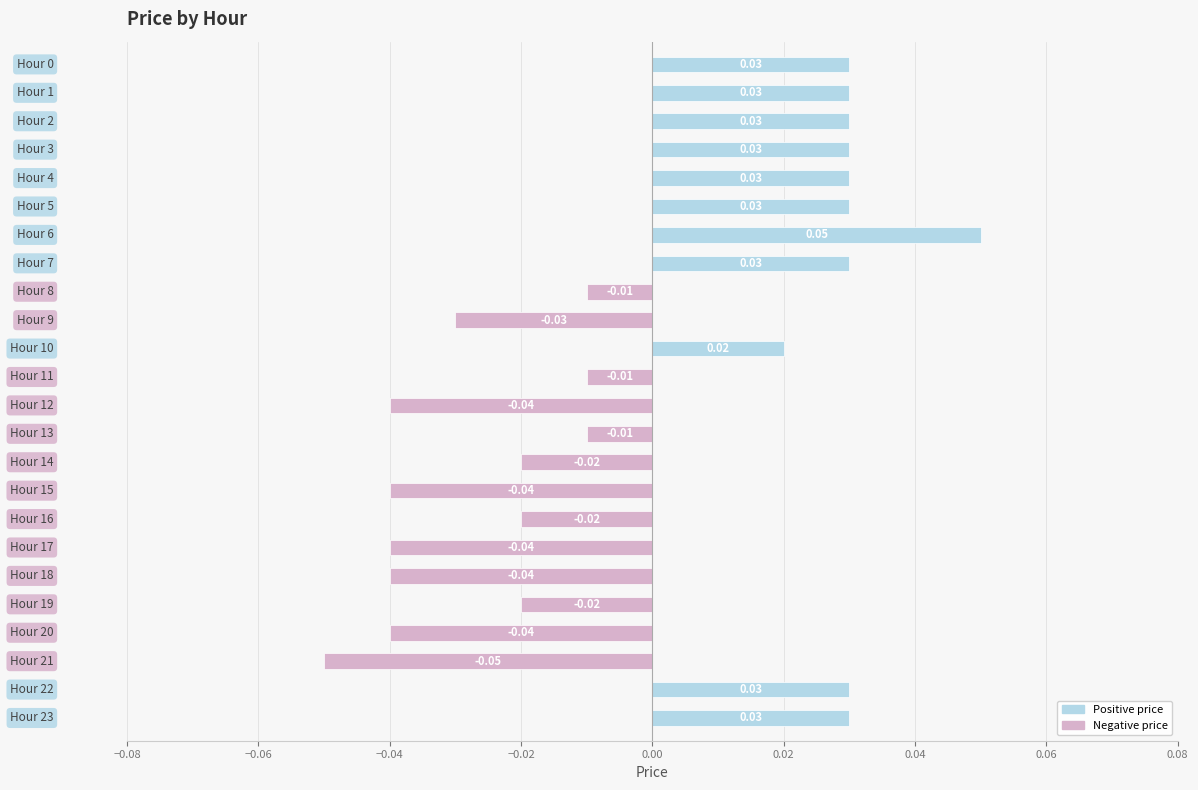

What is the greatest value displayed?

0.1